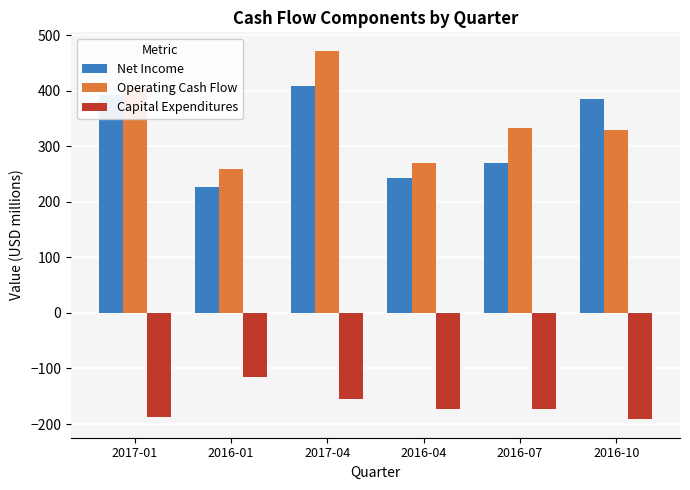

Rank the series at 2017-04 from highest to lowest value.

Operating Cash Flow, Net Income, Capital Expenditures